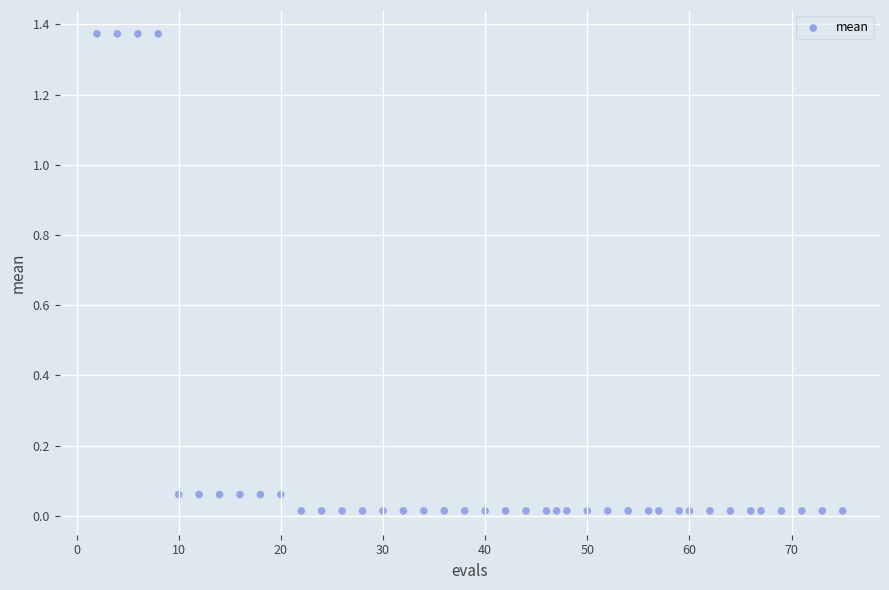

What is the range of X values (max minus min)?

73.0